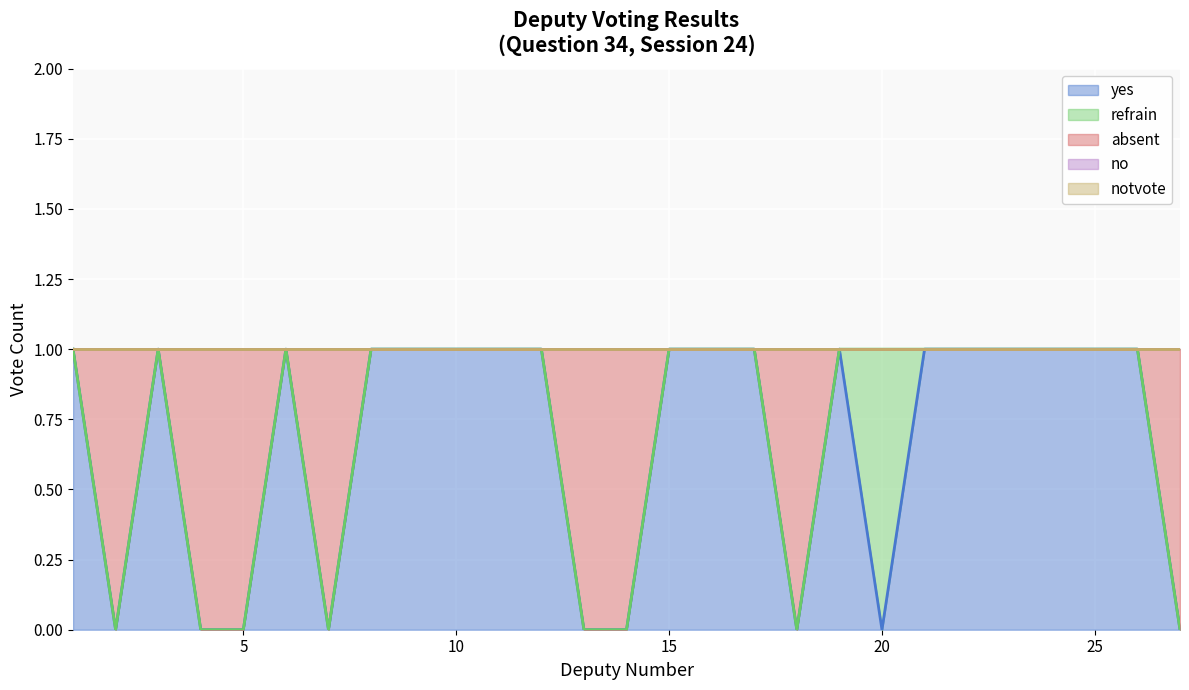

True or false: absent has more than 1 points higher than both neighbors.

True